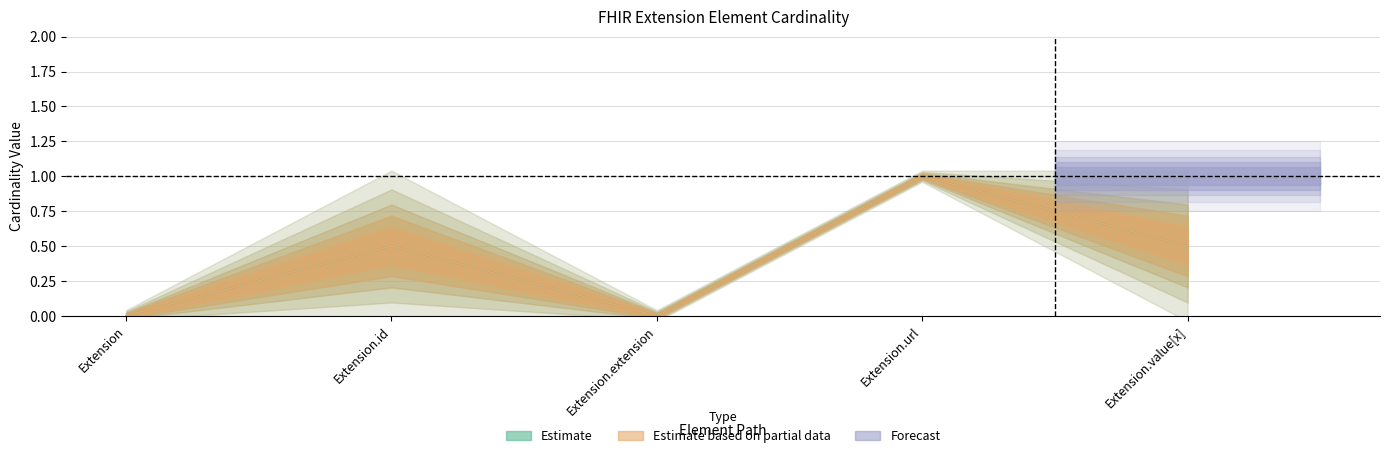

How many lines are shown in the chart?

2